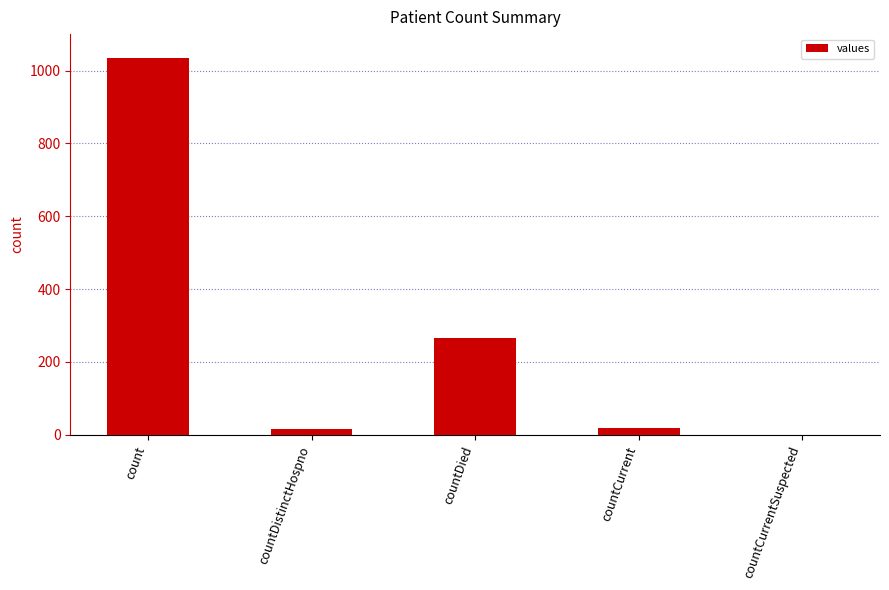

Is it true that the value at countCurrentSuspected is 0?

True